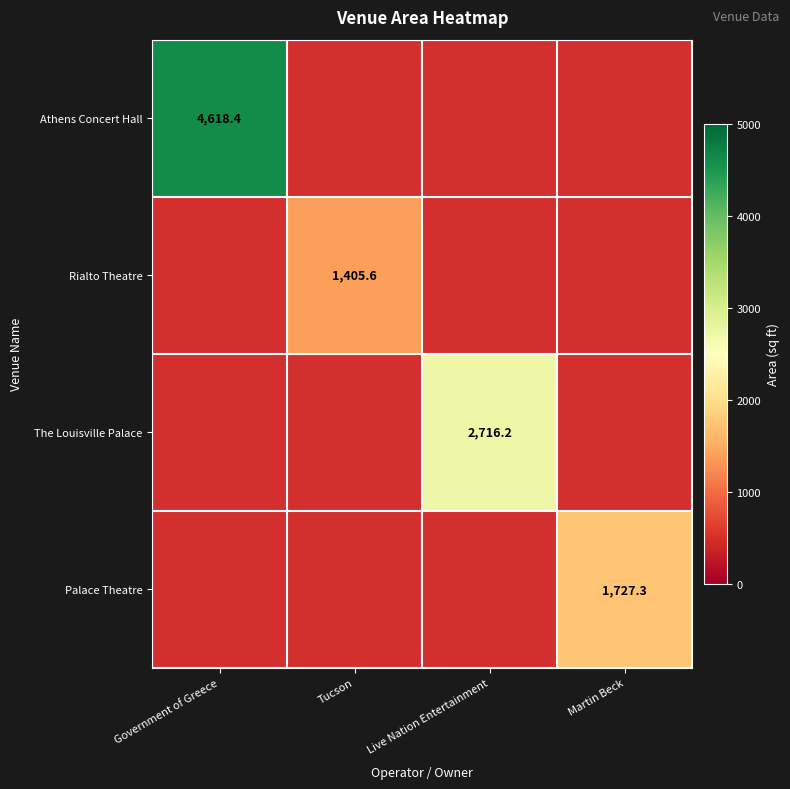

True or false: Rialto Theatre has a value of 2512.5 at Tucson.

False